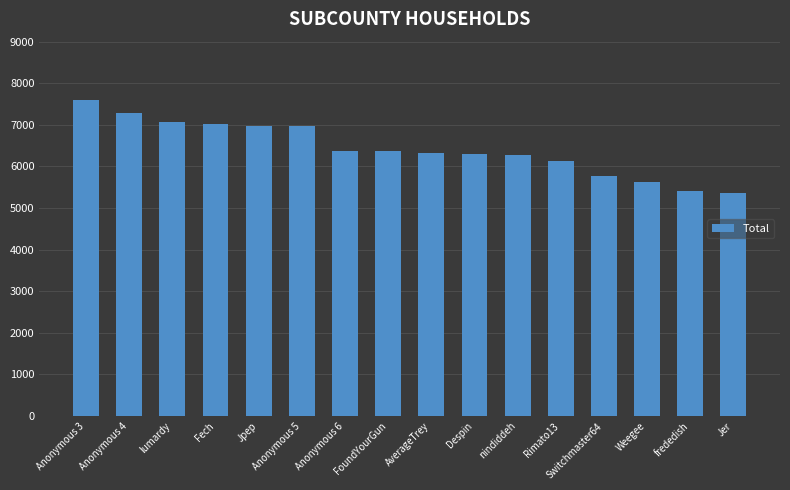

True or false: the data shows 4179 at Anonymous 4.

False